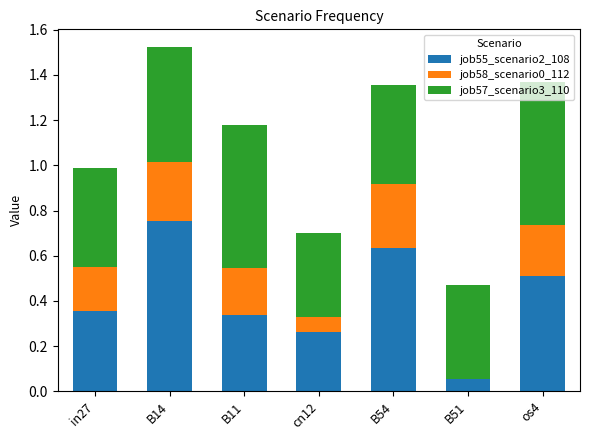

Does the chart contain stacked bars?

Yes